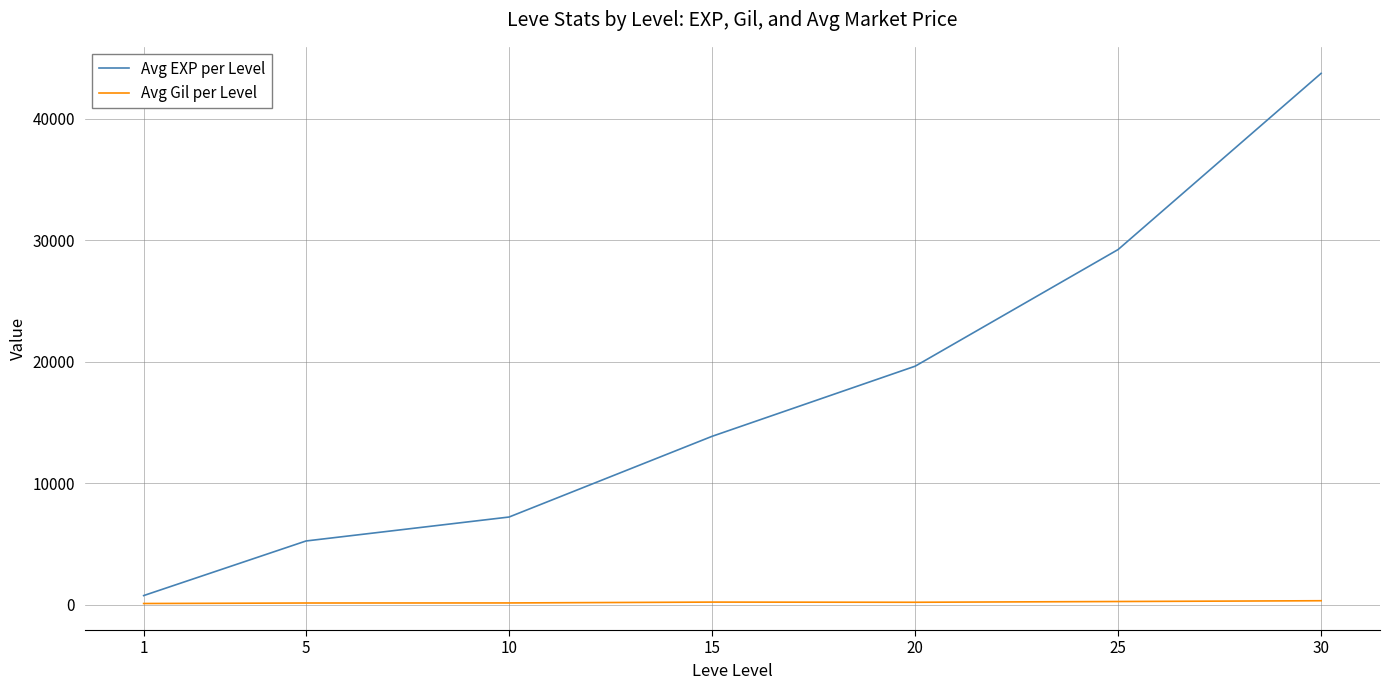

At which category is the sum across all series the highest?

30